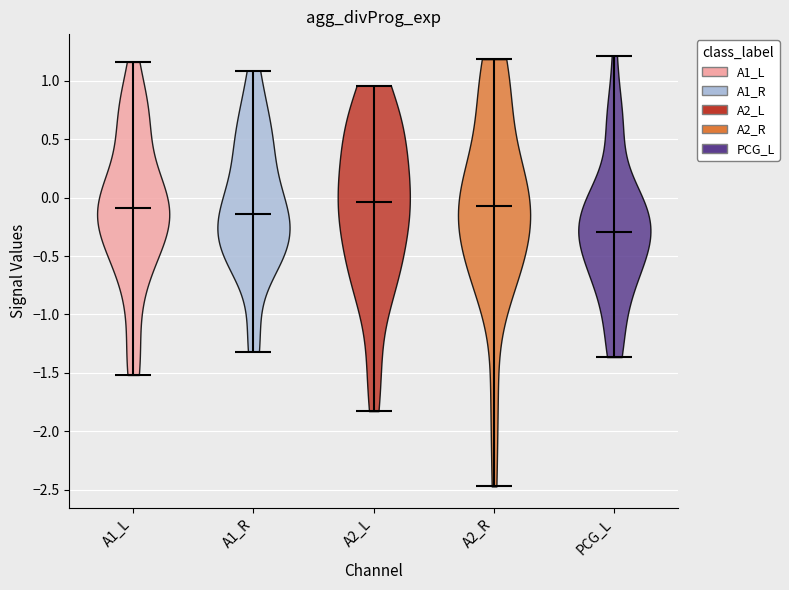

Reading left to right, read every violin against the y-axis: where its median line is, and the lowest and highest points it reaches. The values are not printed on the chart, so give them approximately, as read against the axis.

A1_L: median line -0.10, lowest point -1.50, highest point 1.15
A1_R: median line -0.15, lowest point -1.30, highest point 1.10
A2_L: median line -0.05, lowest point -1.85, highest point 0.95
A2_R: median line -0.05, lowest point -2.45, highest point 1.20
PCG_L: median line -0.30, lowest point -1.35, highest point 1.20